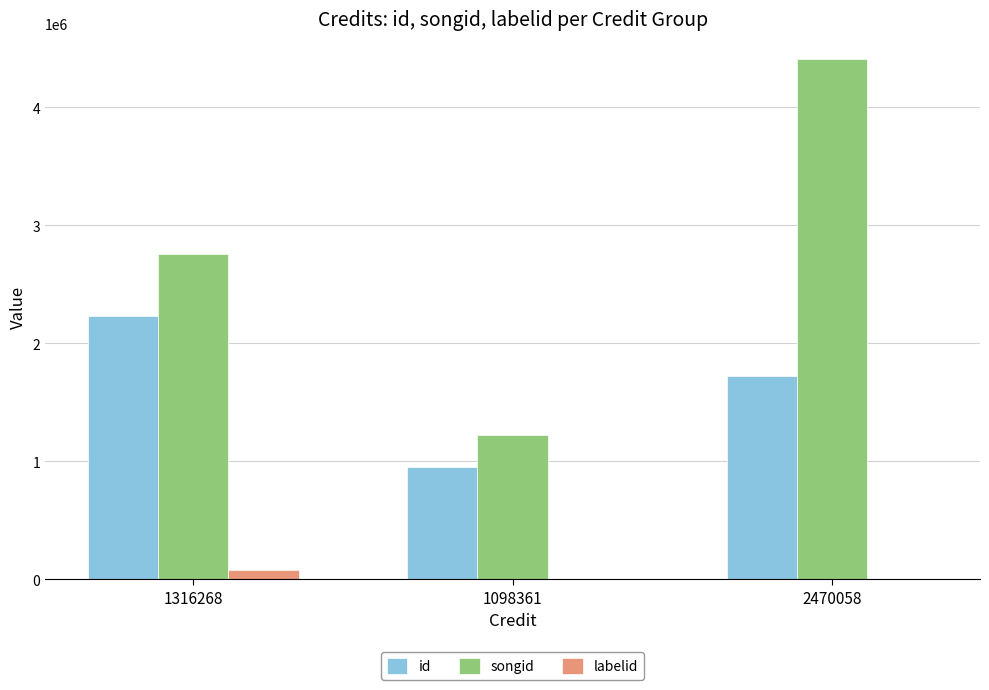

At which label does labelid reach its peak?

1316268